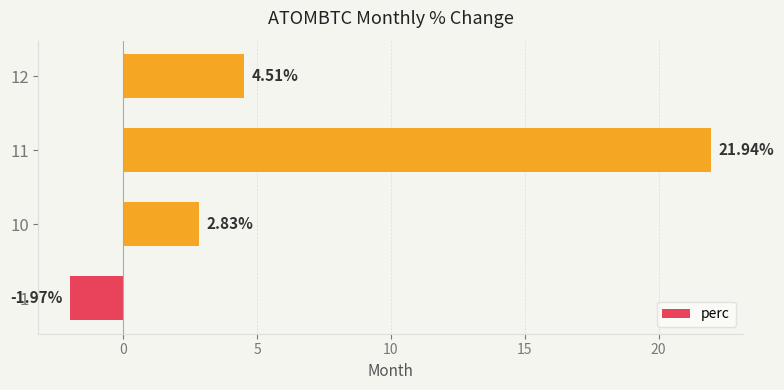

What is the change in value from 11 to 12?

-17.4